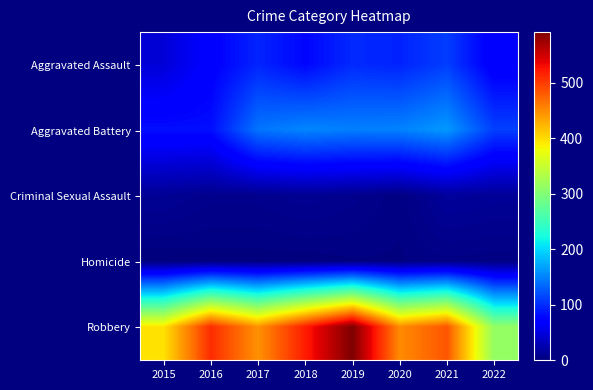

Reading right to left, what are all the values shown in this chart?

Aggravated Assault: 2022=66	2021=110	2020=94	2019=98	2018=77	2017=95	2016=71	2015=46
Aggravated Battery: 2022=111	2021=163	2020=150	2019=148	2018=152	2017=142	2016=82	2015=82
Criminal Sexual Assault: 2022=13	2021=15	2020=3	2019=8	2018=11	2017=8	2016=8	2015=12
Homicide: 2022=3	2021=4	2020=2	2019=2	2018=1	2017=1	2016=1	2015=0
Robbery: 2022=312	2021=484	2020=450	2019=591	2018=519	2017=446	2016=510	2015=395